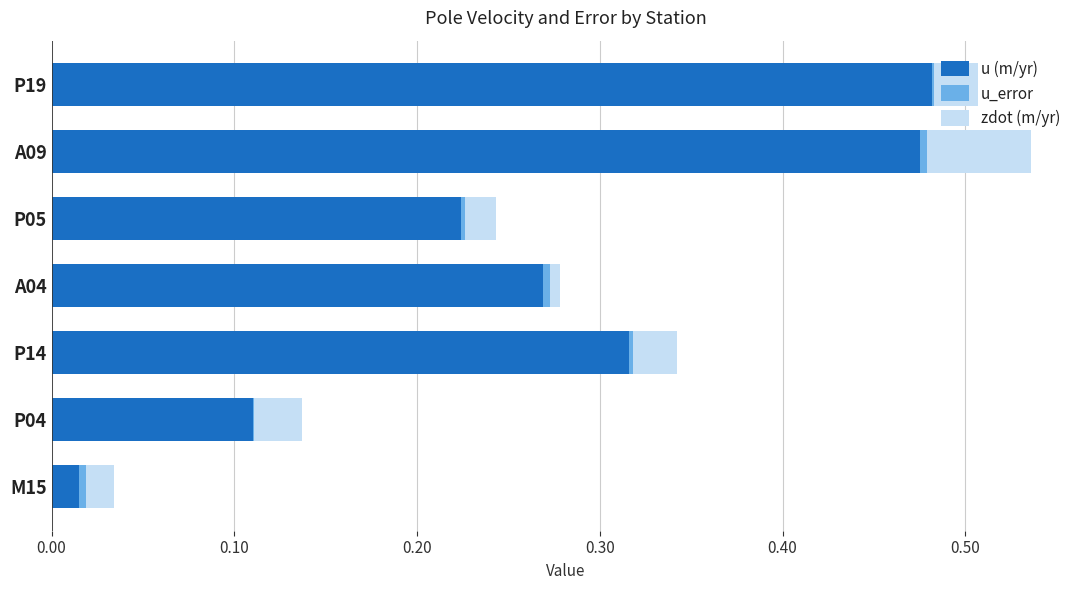

What is the sum of all u (m/yr) values?

1.9